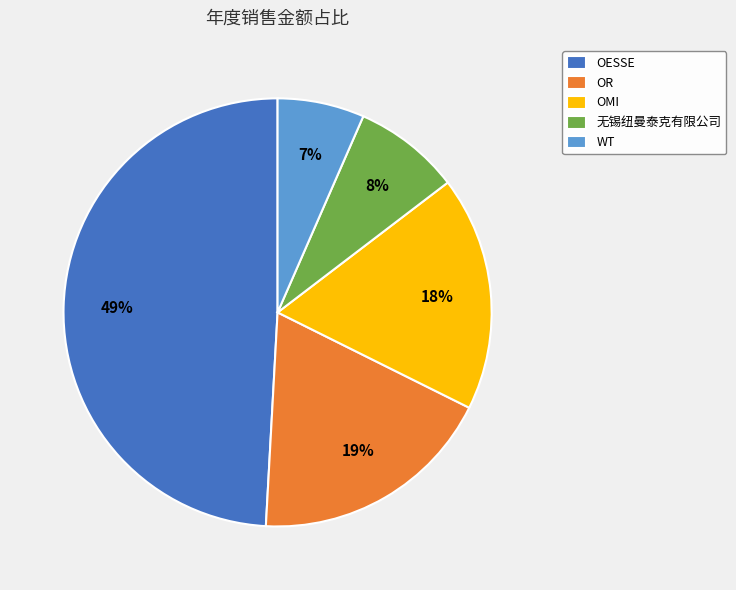

True or false: OMI accounts for 18% of the total.

True